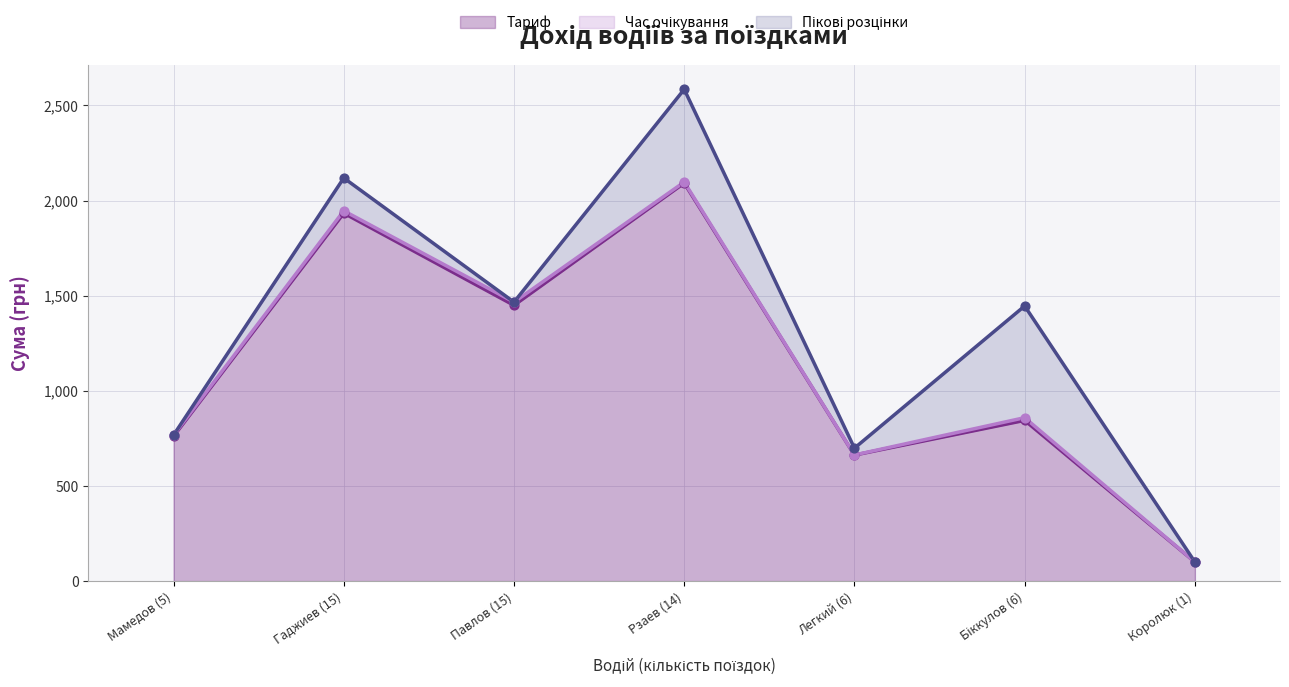

Which series reaches the maximum Y coordinate?

Пікові розцінки (лінія)